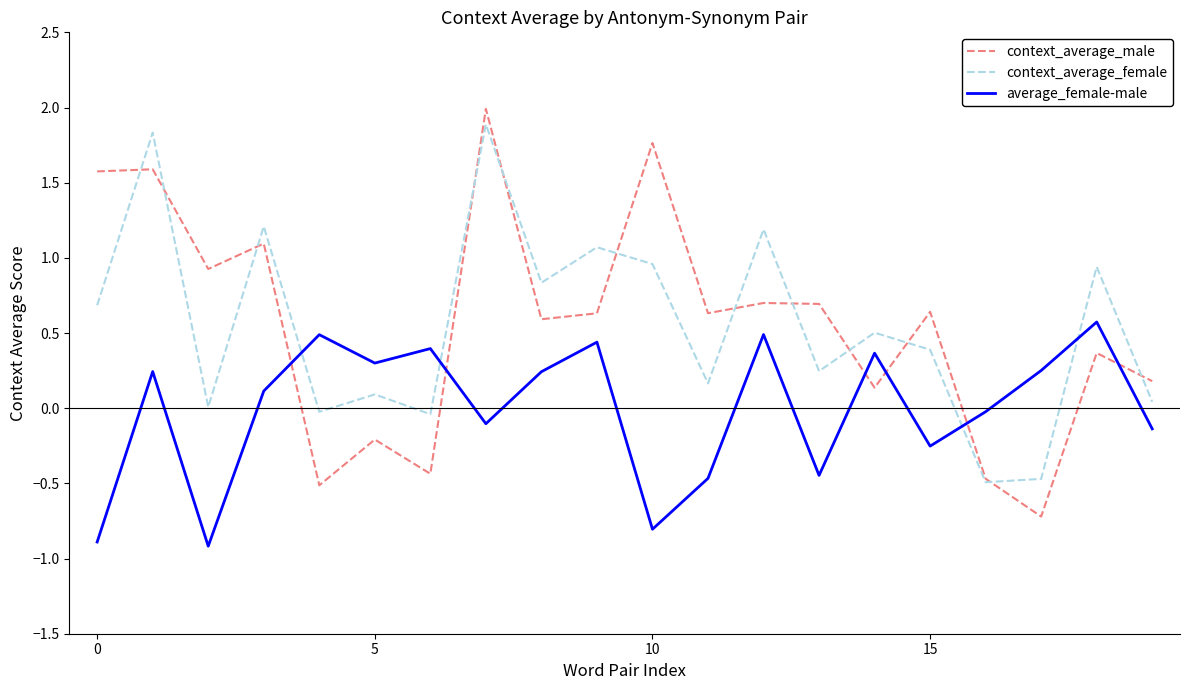

True or false: context_average_female has more than 0 interior local peaks.

True